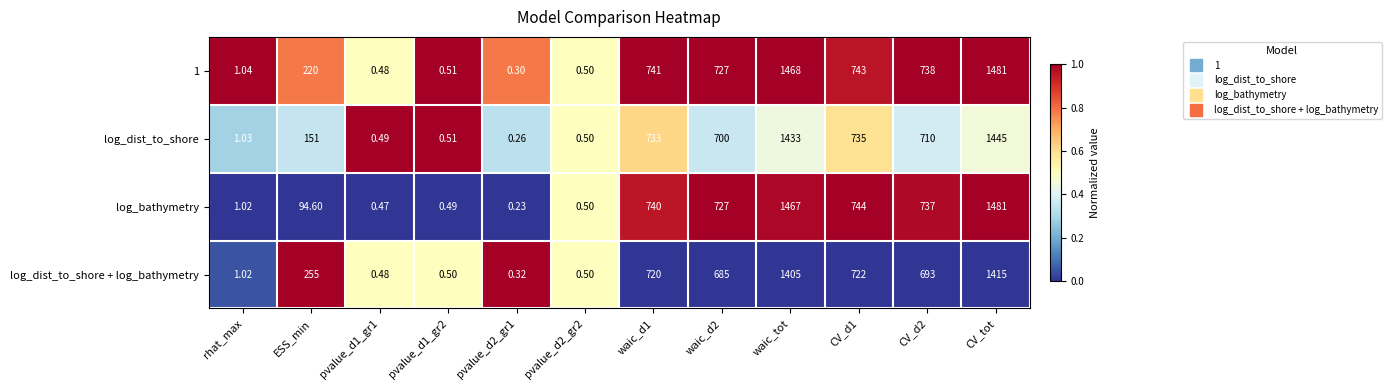

At which category does the chart reach its peak across all series?

CV_tot